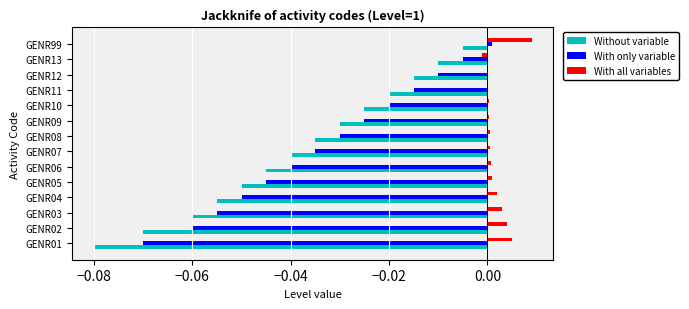

What are all the series names shown in the legend?

Without variable, With only variable, With all variables